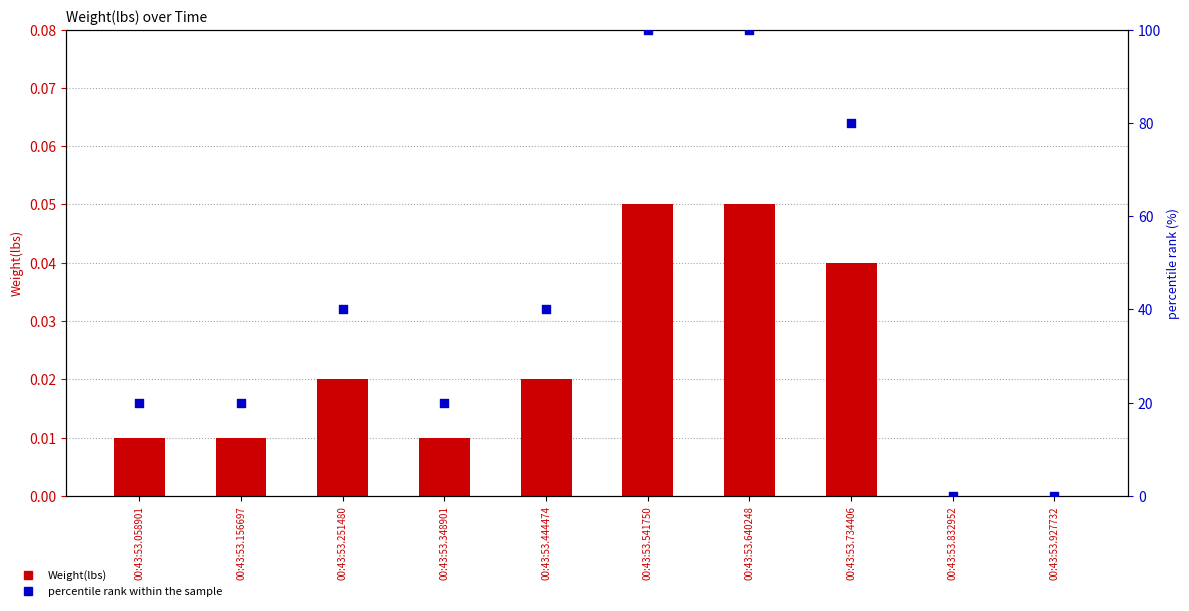

Which series has the widest spread of Y values?

percentile rank within the sample